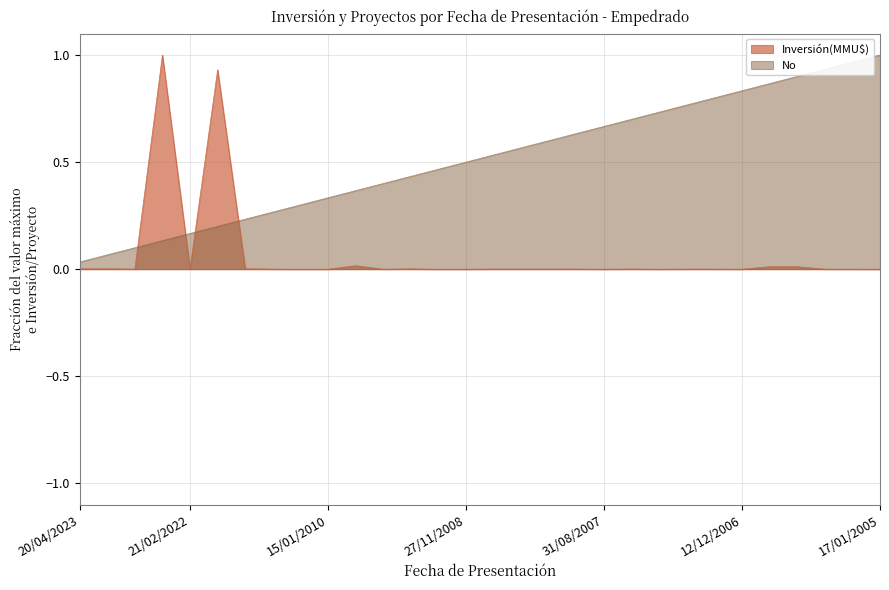

Reading right to left, what are all the values shown in this chart?

Inversión(MMU$): 17/01/2005=0.0	20/12/2005=0.0	05/01/2006=0.0	06/03/2006=0.0	27/03/2006=0.0	12/12/2006=0.0	29/12/2006=0.0	12/01/2007=0.0	29/06/2007=0.0	04/07/2007=0.0	31/08/2007=0.0	08/10/2007=0.0	20/08/2008=0.0	01/10/2008=0.0	15/10/2008=0.0	27/11/2008=0.0	23/01/2009=0.0	02/04/2009=0.0	02/06/2009=0.0	31/08/2009=0.0	15/01/2010=0.0	22/01/2010=0.0	10/01/2012=0.0	23/12/2013=0.0	26/08/2020=0.9	21/02/2022=0.0	22/07/2022=1.0	22/12/2022=0.0	23/01/2023=0.0	20/04/2023=0.0
No: 17/01/2005=1.0	20/12/2005=1.0	05/01/2006=0.9	06/03/2006=0.9	27/03/2006=0.9	12/12/2006=0.8	29/12/2006=0.8	12/01/2007=0.8	29/06/2007=0.7	04/07/2007=0.7	31/08/2007=0.7	08/10/2007=0.6	20/08/2008=0.6	01/10/2008=0.6	15/10/2008=0.5	27/11/2008=0.5	23/01/2009=0.5	02/04/2009=0.4	02/06/2009=0.4	31/08/2009=0.4	15/01/2010=0.3	22/01/2010=0.3	10/01/2012=0.3	23/12/2013=0.2	26/08/2020=0.2	21/02/2022=0.2	22/07/2022=0.1	22/12/2022=0.1	23/01/2023=0.1	20/04/2023=0.0